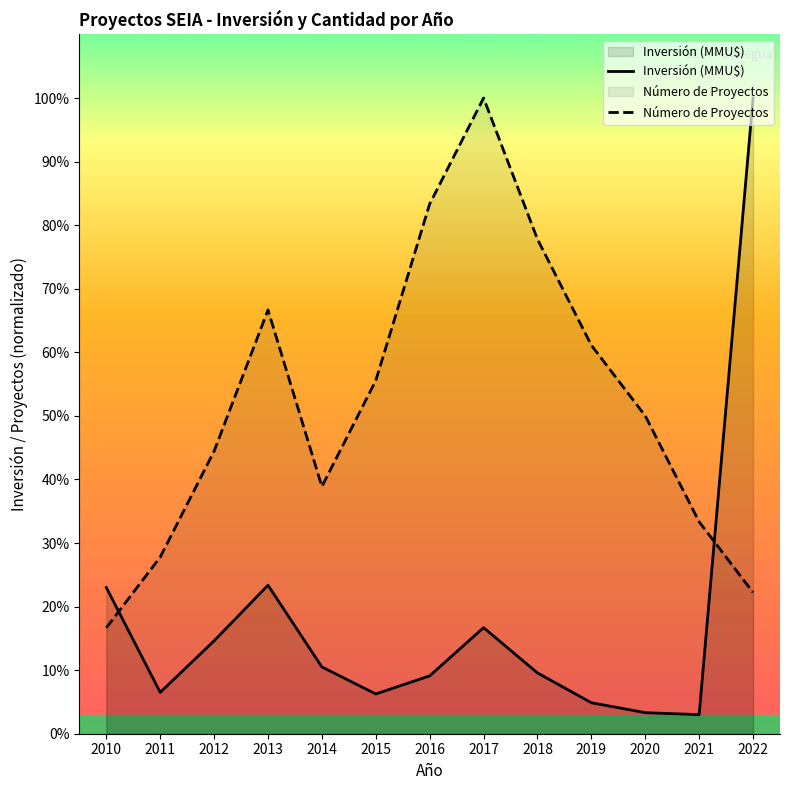

How many times do Número de Proyectos and Inversión (MMU$) cross each other?

2